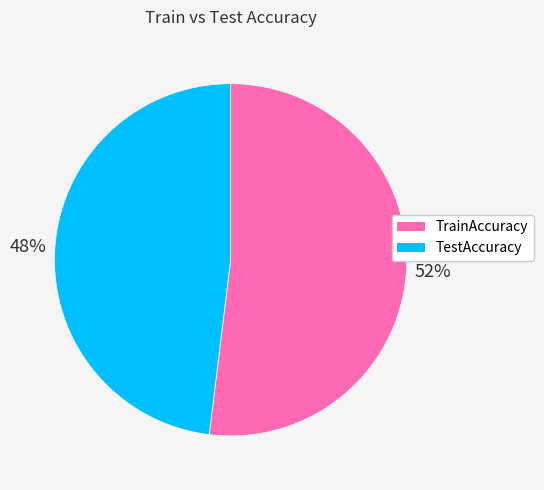

Between TrainAccuracy and TestAccuracy, which is larger?

TrainAccuracy